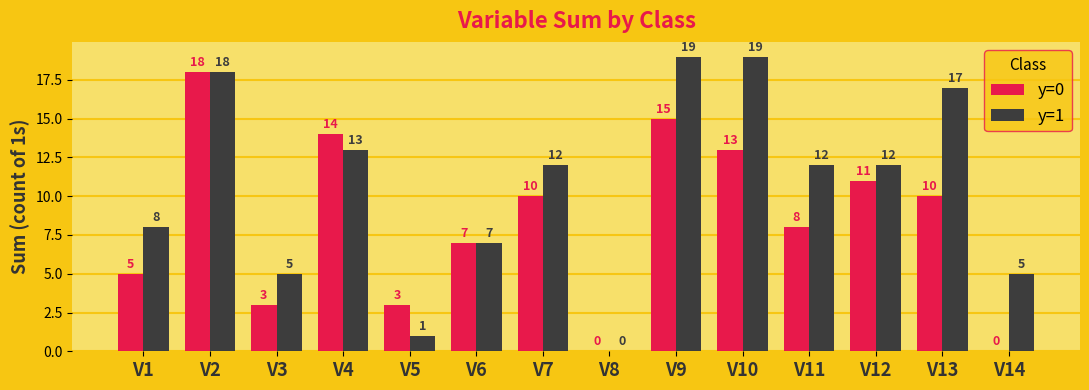

Reading left to right, extract all data points from this chart.

y=0: V1=5	V2=18	V3=3	V4=14	V5=3	V6=7	V7=10	V8=0	V9=15	V10=13	V11=8	V12=11	V13=10	V14=0
y=1: V1=8	V2=18	V3=5	V4=13	V5=1	V6=7	V7=12	V8=0	V9=19	V10=19	V11=12	V12=12	V13=17	V14=5